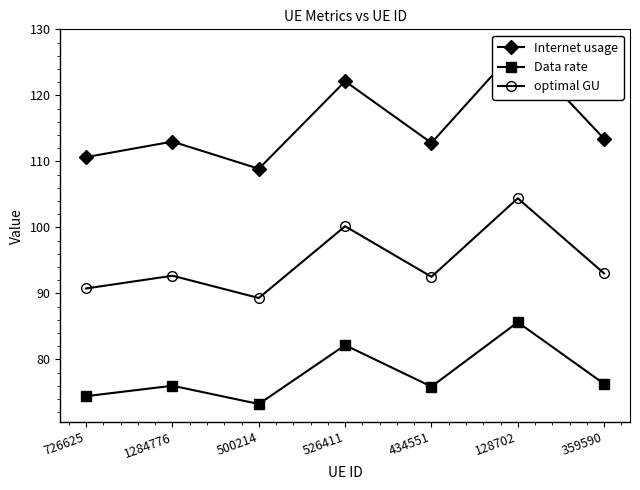

How many values in the Data rate series are below 75?

2